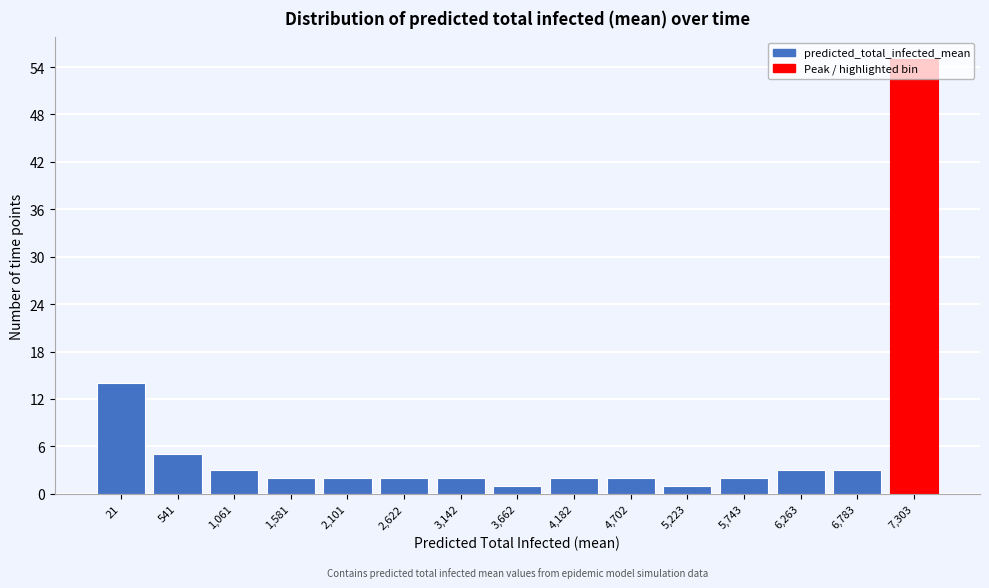

At which label is the value closest to 28?

21